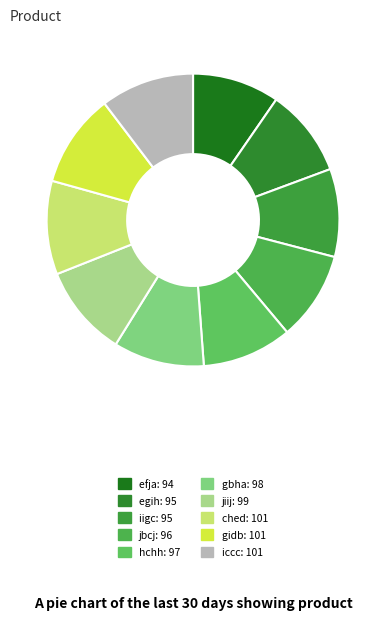

True or false: jbcj accounts for 1% of the total.

False